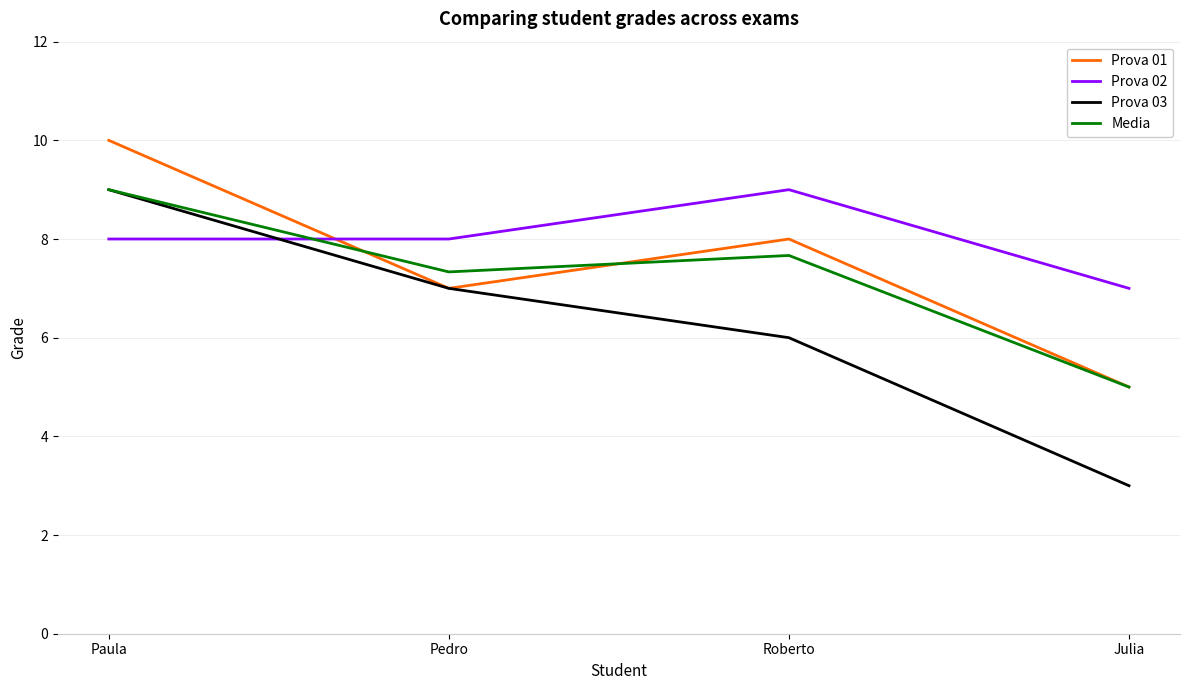

What are all the series names shown in the legend?

Prova 01, Prova 02, Prova 03, Media